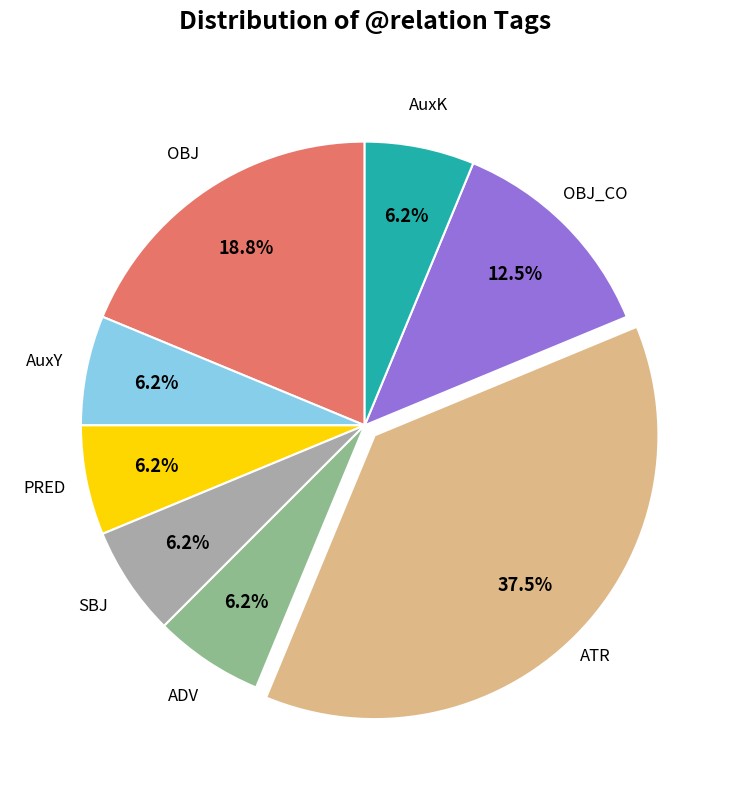

To the nearest percent, what is the average slice percentage?

12%